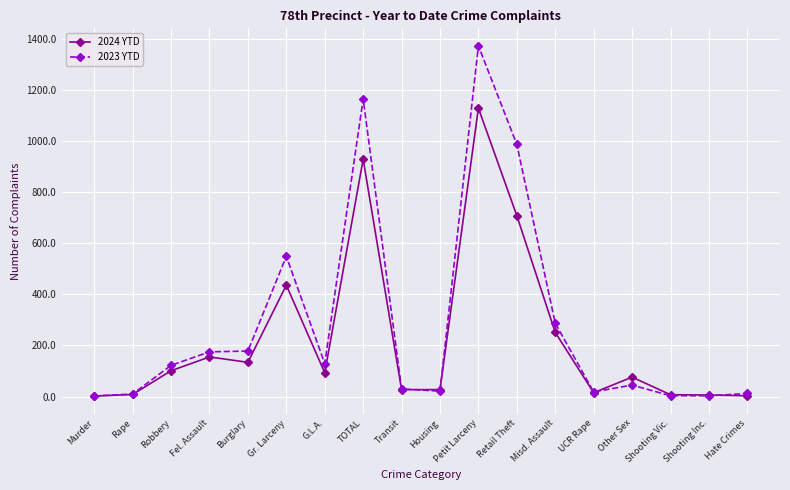

Which series has the largest range (max minus min)?

2023 YTD